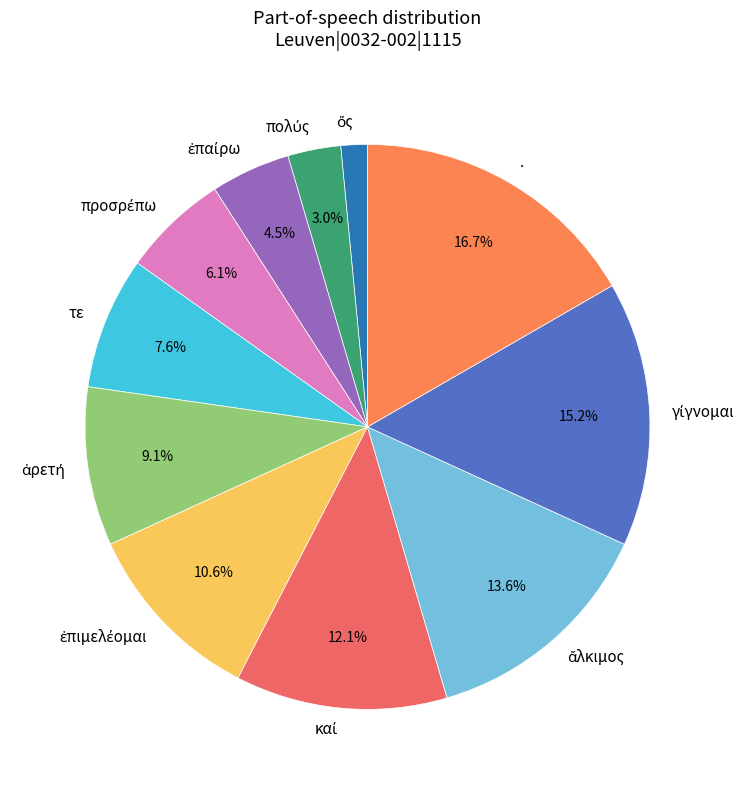

Does any single category account for the majority?

No